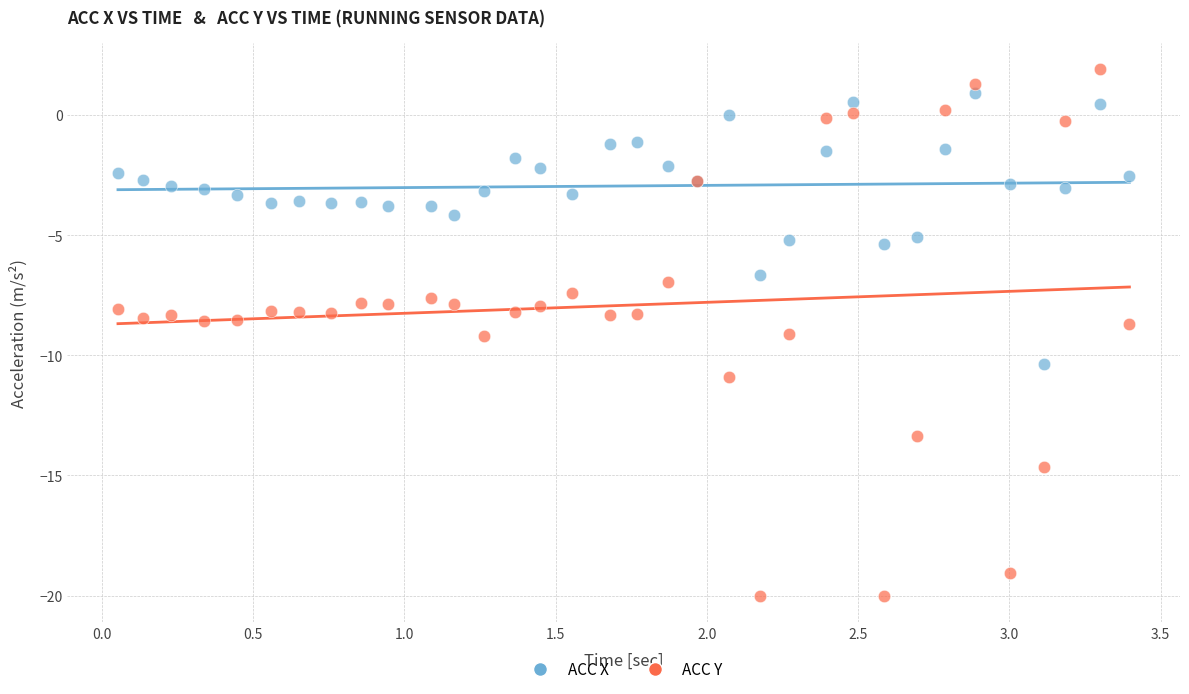

Which series reaches the minimum Y coordinate?

ACC Y